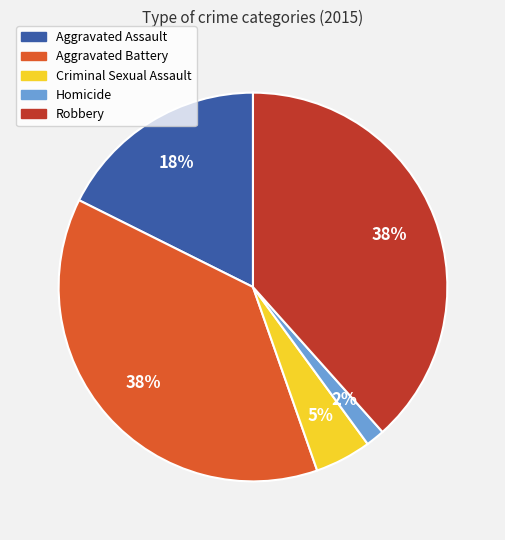

True or false: Aggravated Assault accounts for 31% of the total.

False